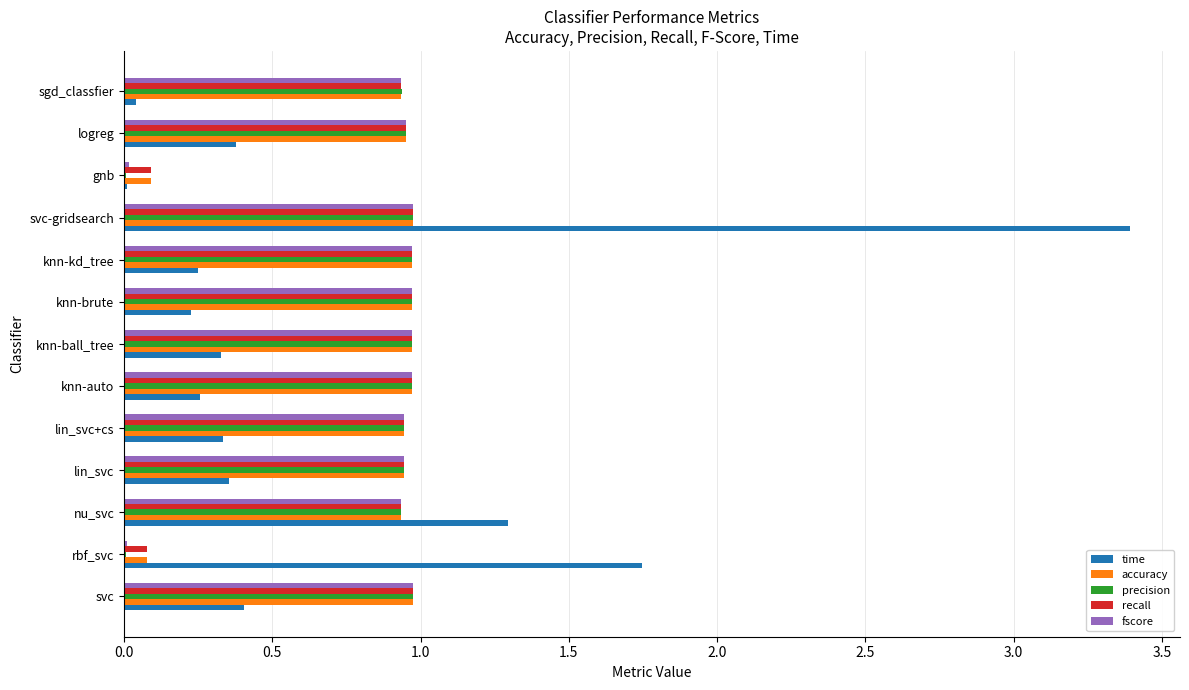

Which series changed the most between svc-gridsearch and gnb?

time